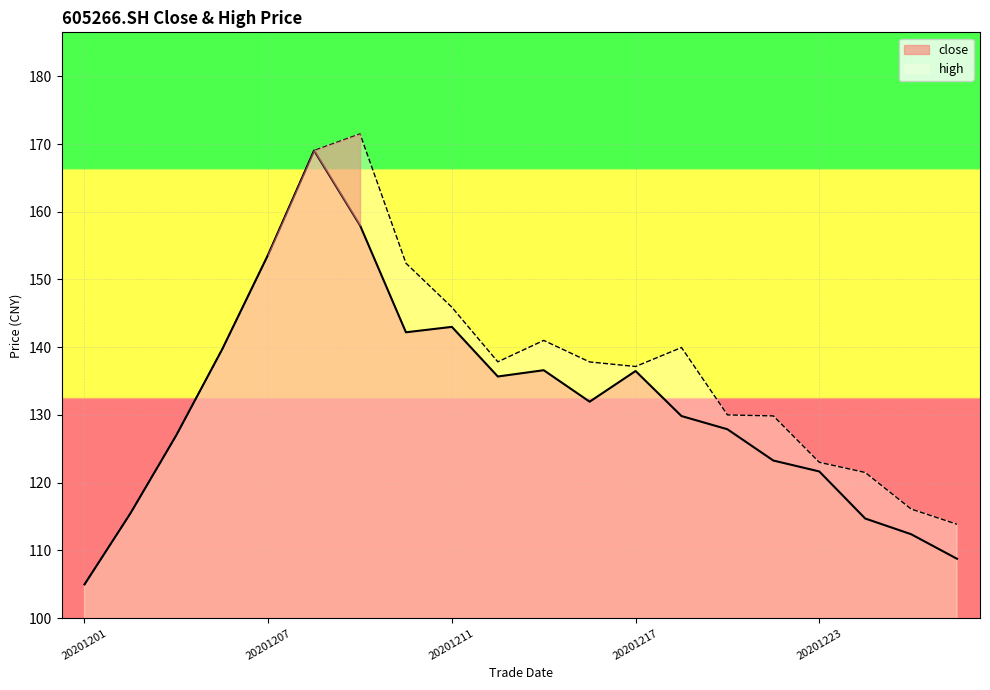

True or false: close and high cross at least once.

False